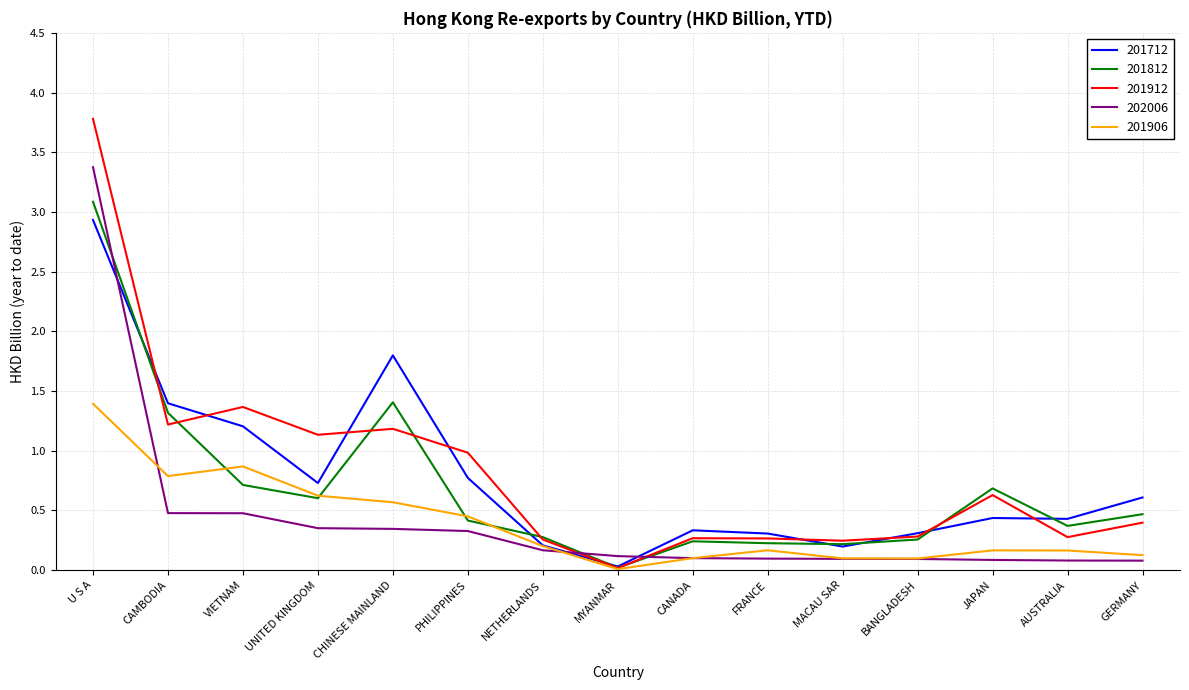

What is the difference between the maximum and minimum values in the 201812 series?

3.1